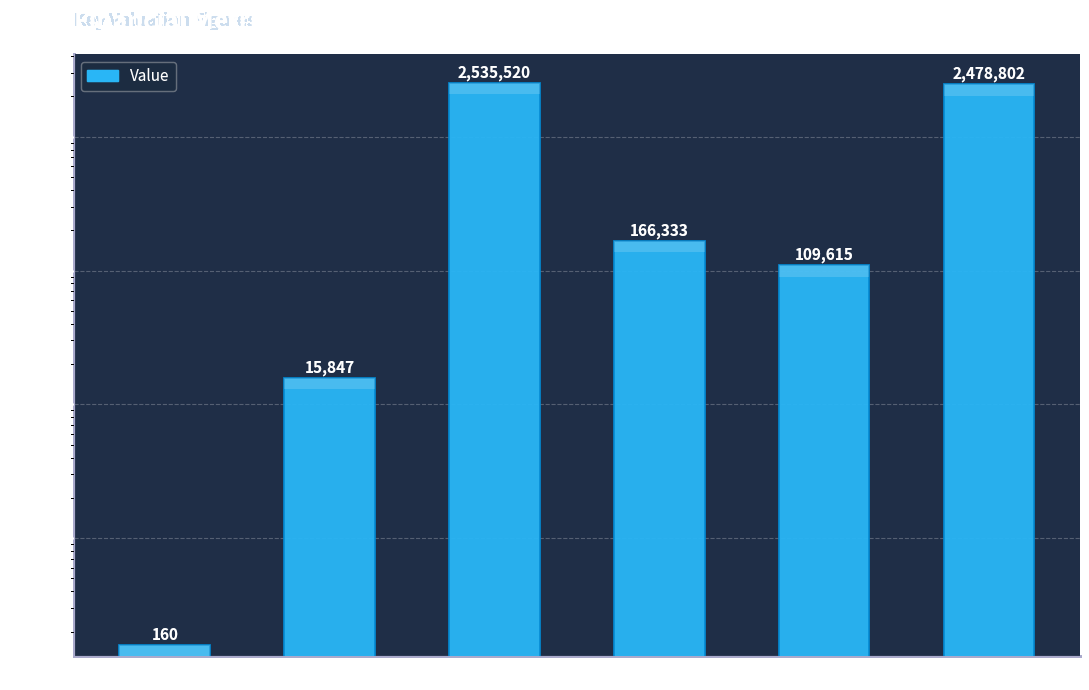

List the labels in order of value, smallest first.

Price, Shares, Debt, Cash, EV, MC